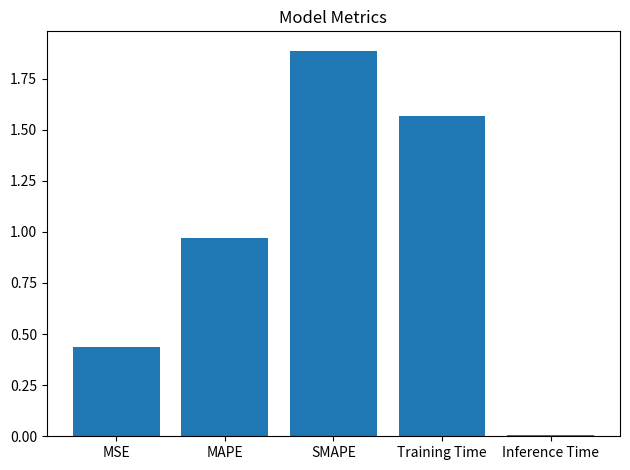

What is the difference between the maximum and minimum values?

1.9